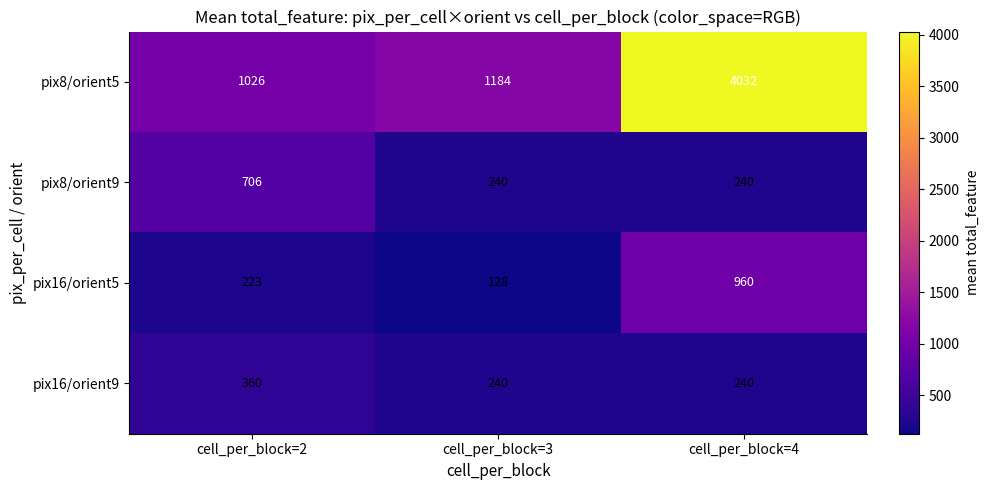

What is the total value across all series at cell_per_block=3?

1792